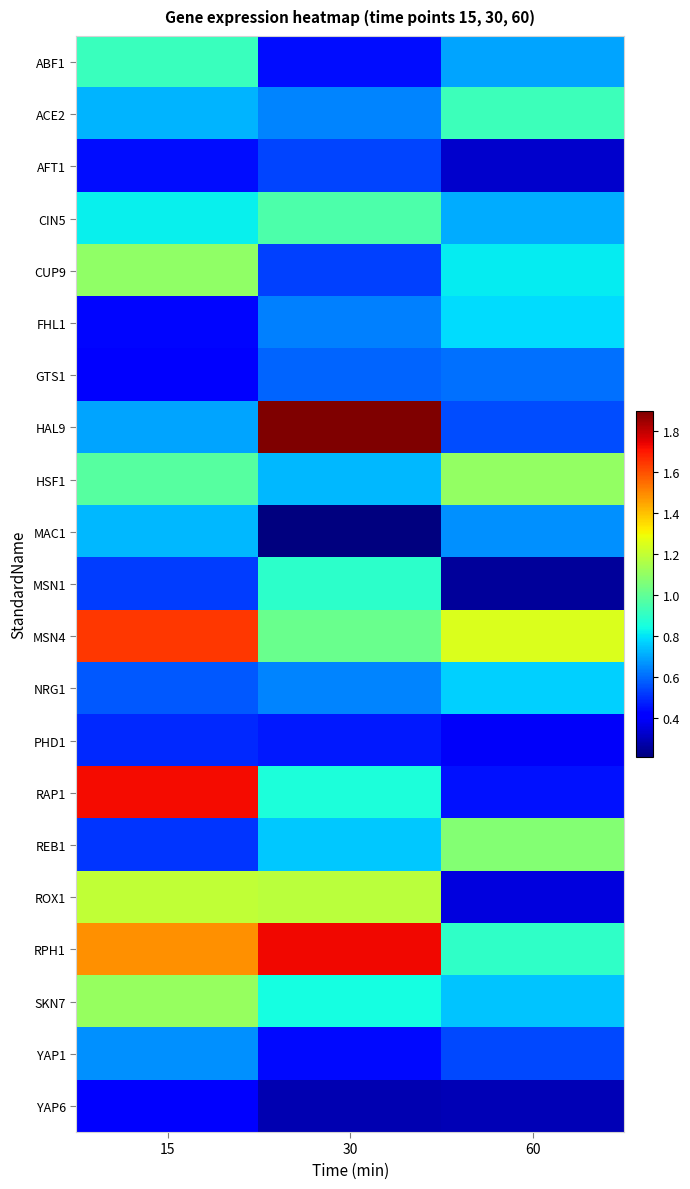

Between 60 and 30, which is larger?

60